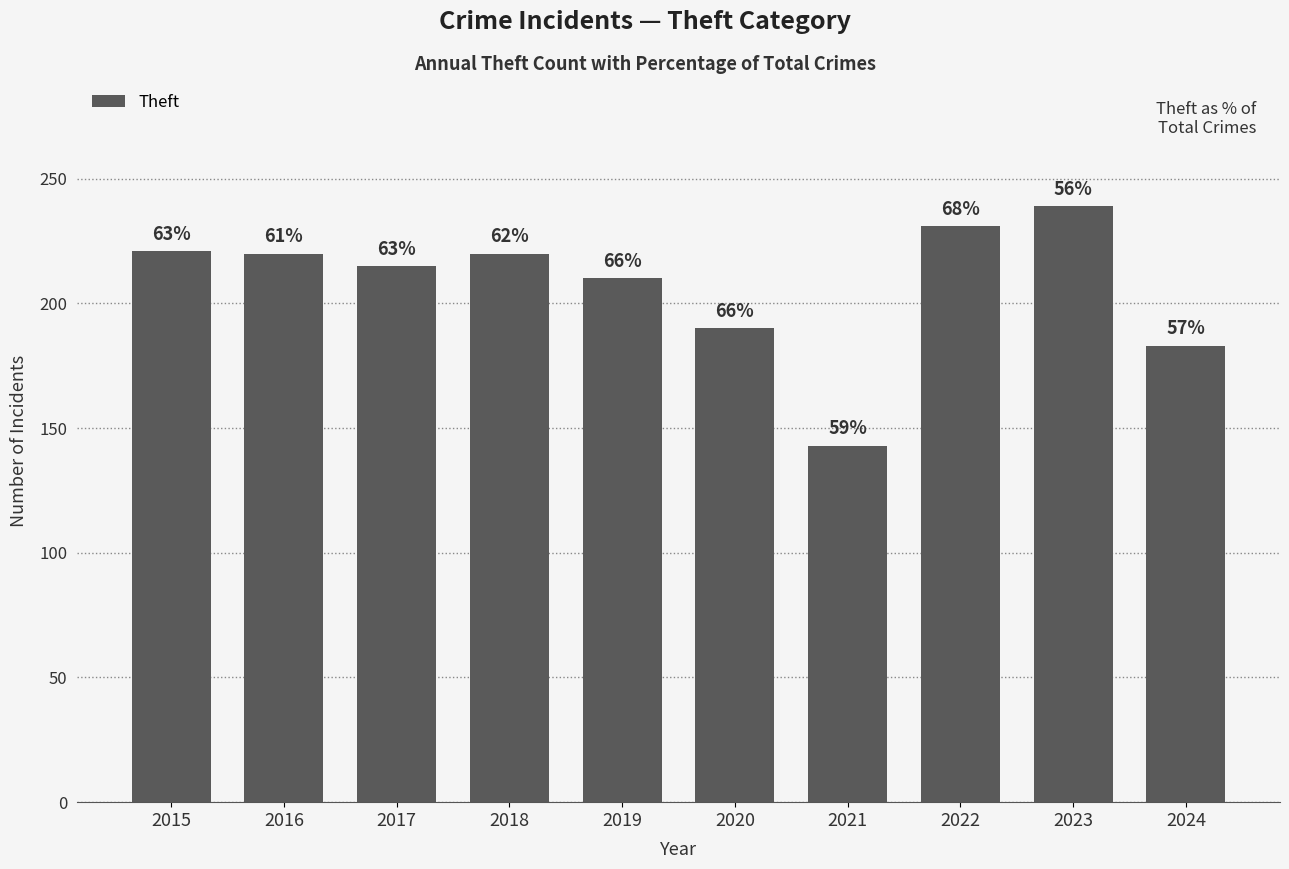

Rank the categories by value from lowest to highest.

2021, 2024, 2020, 2019, 2017, 2016, 2018, 2015, 2022, 2023